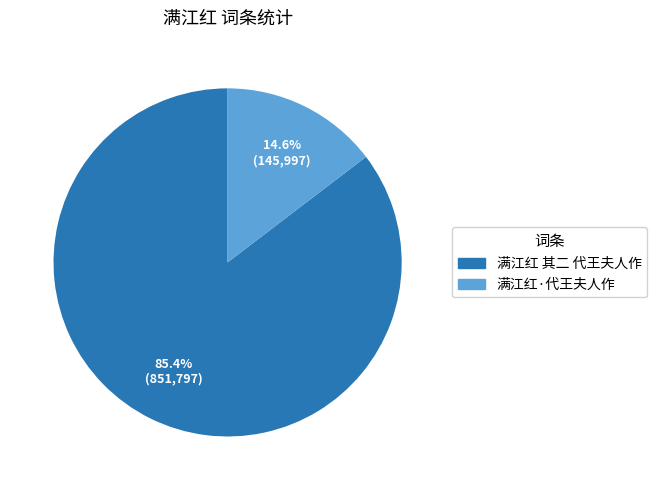

Does 满江红 其二 代王夫人作 account for over 50% of the chart?

Yes